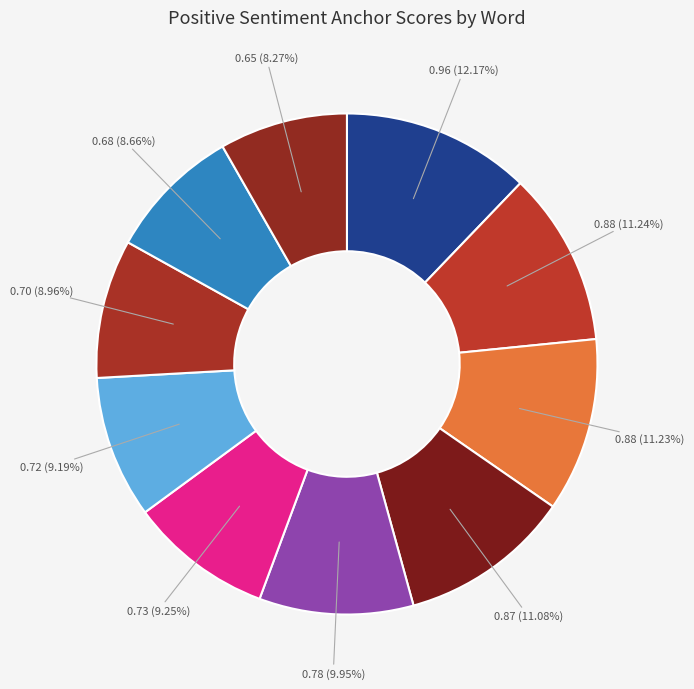

What is the largest slice in the pie chart?

loves